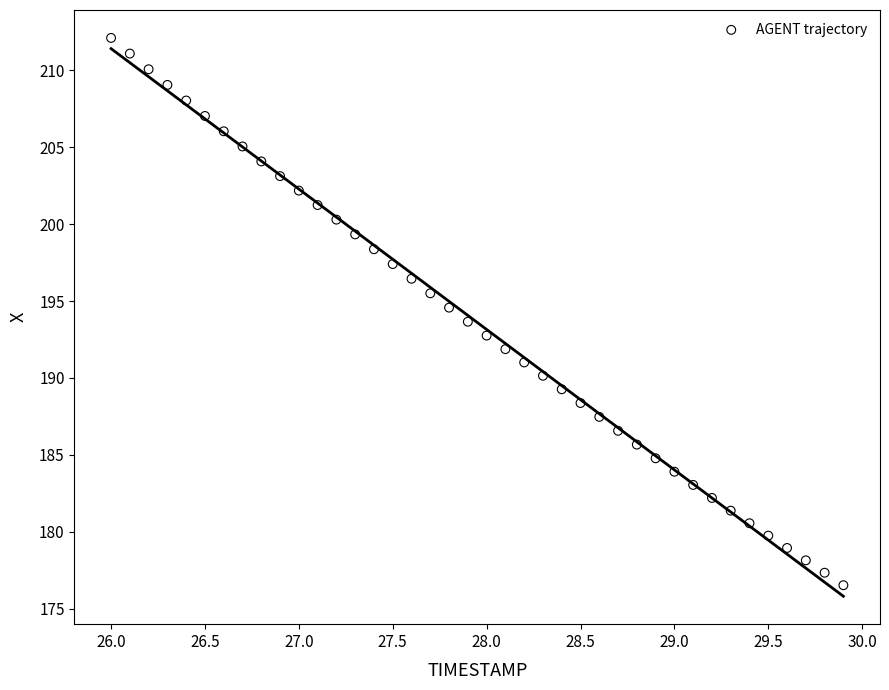

What is the range of Y values (max minus min)?

35.6